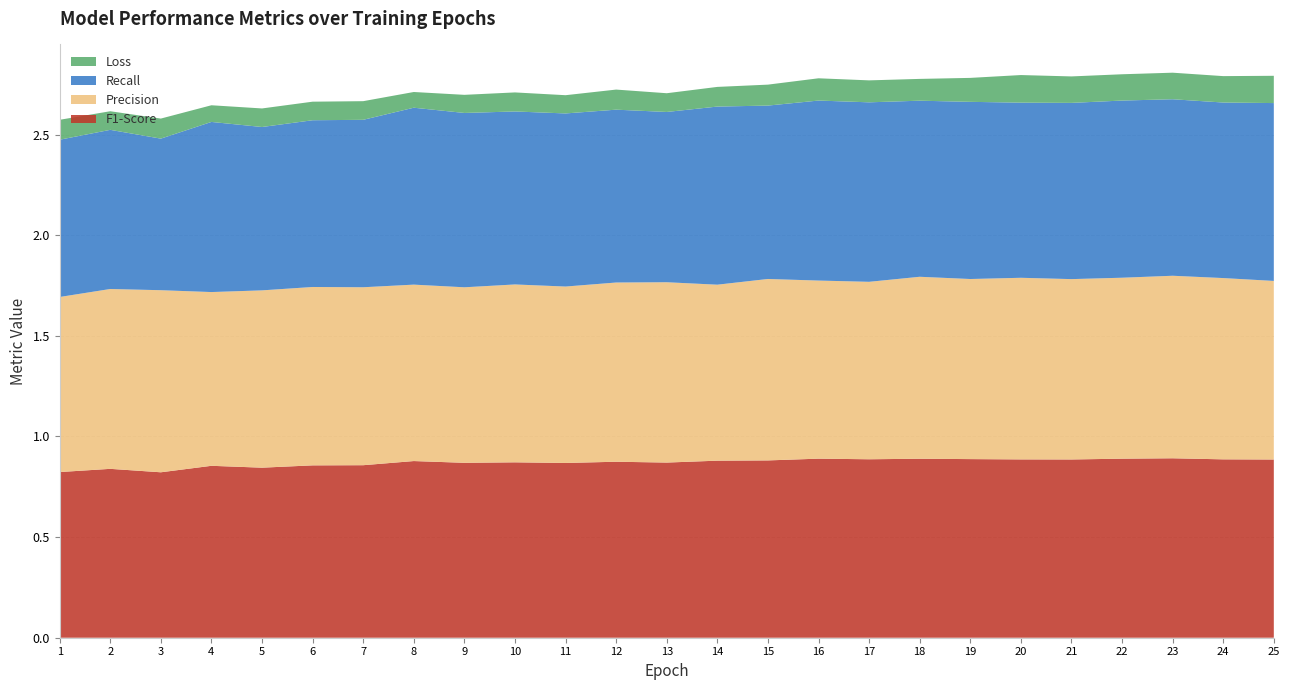

Reading left to right, extract all data points from this chart.

F1-Score: 0.8	0.8	0.8	0.9	0.8	0.9	0.9	0.9	0.9	0.9	0.9	0.9	0.9	0.9	0.9	0.9	0.9	0.9	0.9	0.9	0.9	0.9	0.9	0.9	0.9
Precision: 0.9	0.9	0.9	0.9	0.9	0.9	0.9	0.9	0.9	0.9	0.9	0.9	0.9	0.9	0.9	0.9	0.9	0.9	0.9	0.9	0.9	0.9	0.9	0.9	0.9
Recall: 0.8	0.8	0.8	0.8	0.8	0.8	0.8	0.9	0.9	0.9	0.9	0.9	0.8	0.9	0.9	0.9	0.9	0.9	0.9	0.9	0.9	0.9	0.9	0.9	0.9
Loss: 0.1	0.1	0.1	0.1	0.1	0.1	0.1	0.1	0.1	0.1	0.1	0.1	0.1	0.1	0.1	0.1	0.1	0.1	0.1	0.1	0.1	0.1	0.1	0.1	0.1